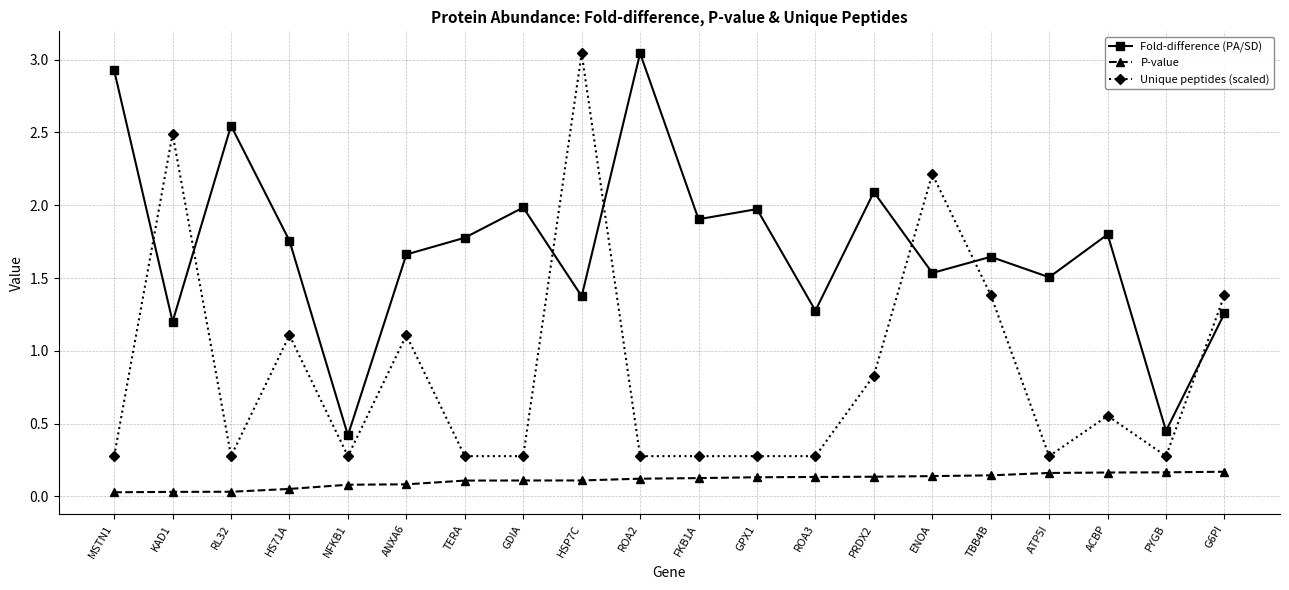

Between which two adjacent categories do Fold-difference (PA/SD) and Unique peptides (scaled) first intersect?

MSTN1 and KAD1